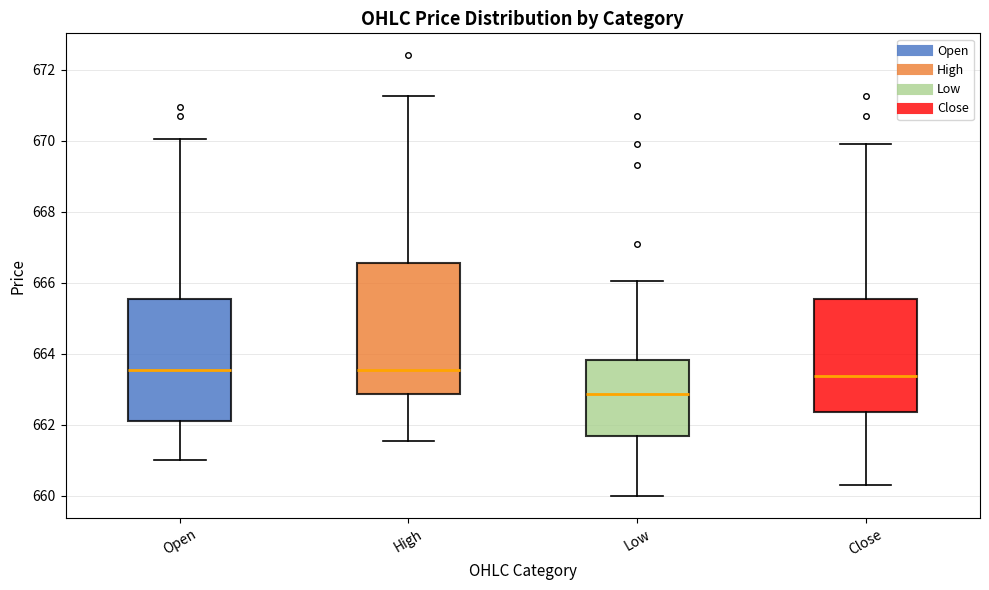

Where is the lower edge of the box for Open on the y-axis? The values are not printed on the chart, so give them approximately, as read against the axis.

662.2